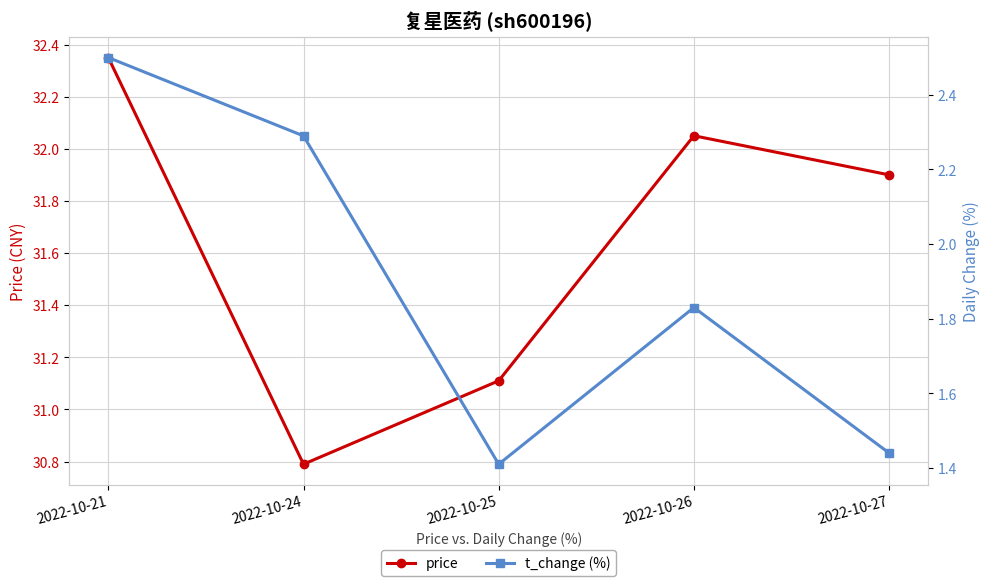

How many lines are shown in the chart?

2